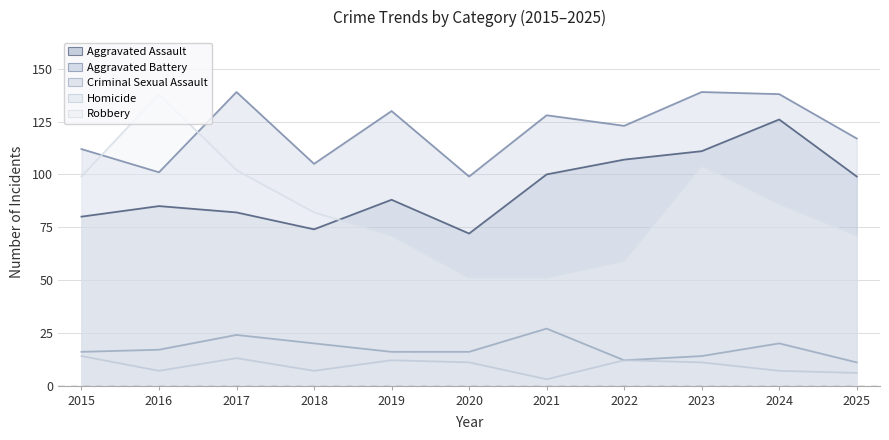

At which category is the sum across all series the highest?

2023